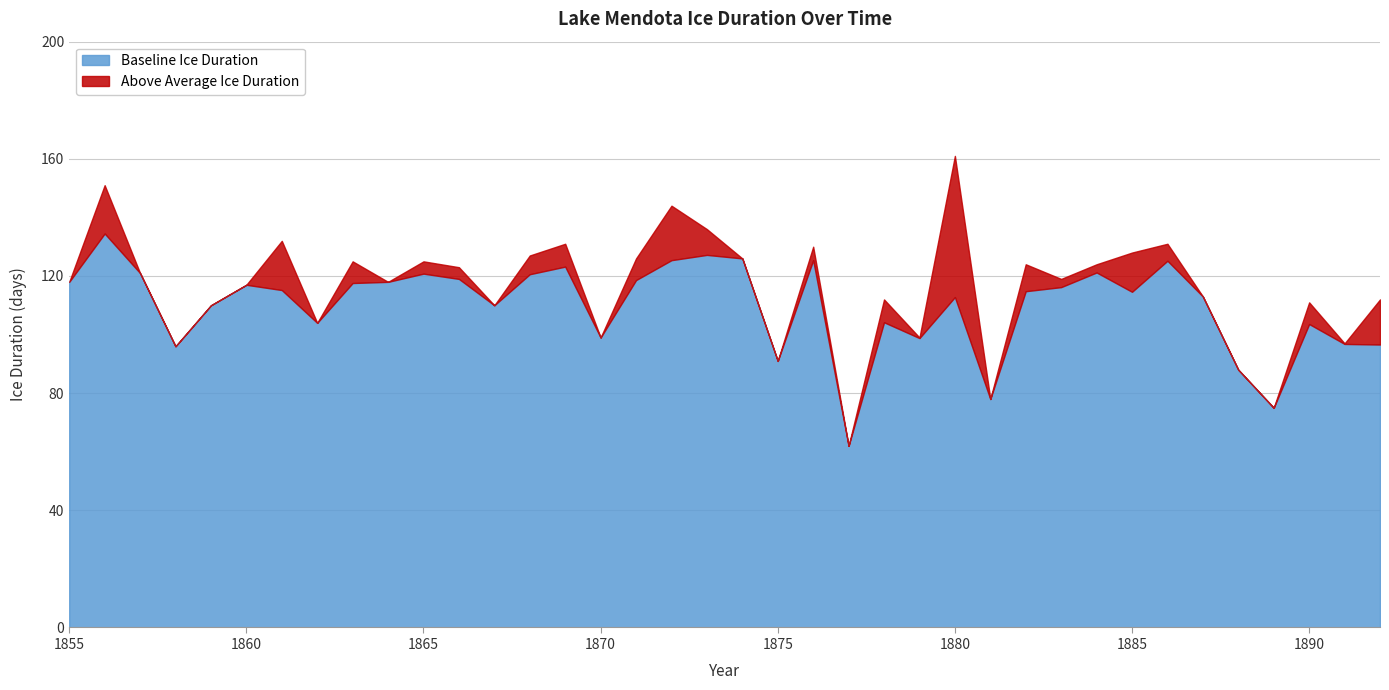

What is the highest value of the Baseline Ice Duration series?

134.5